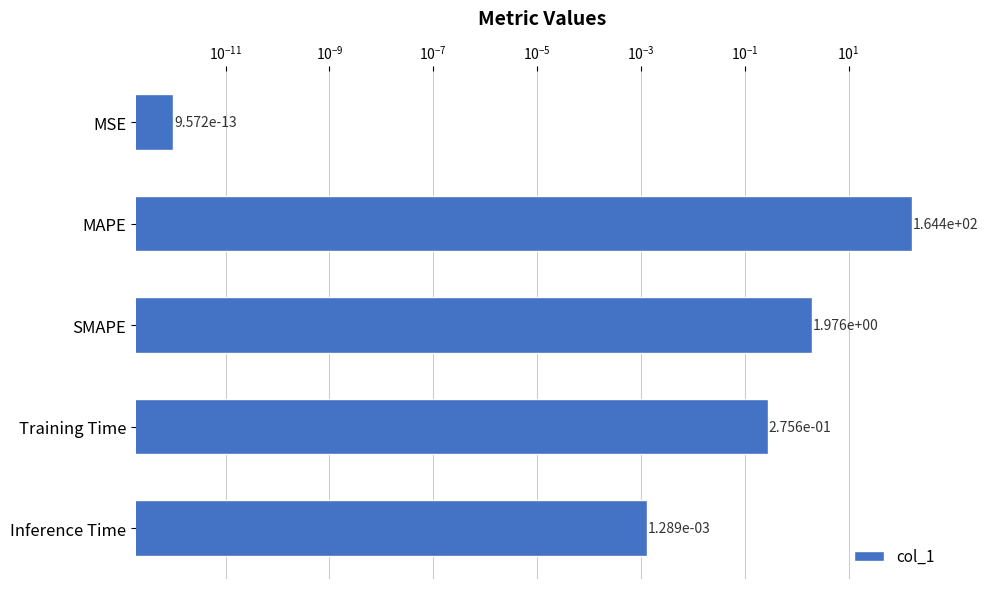

What is the difference between the maximum and minimum values?

164.4